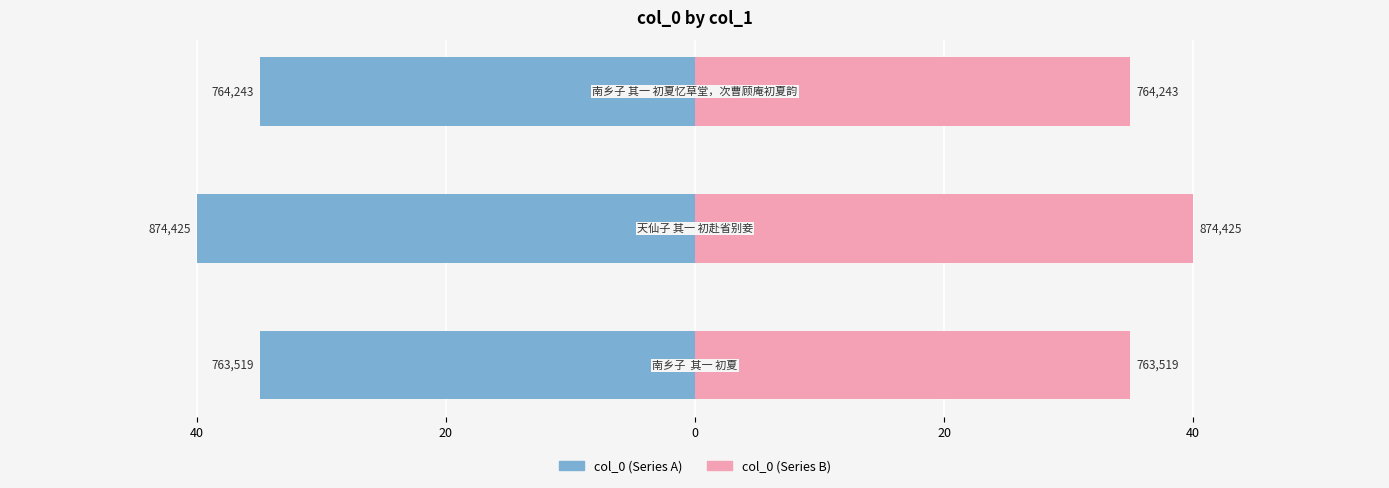

How many col_0 (left) values are between -40 and -34?

3